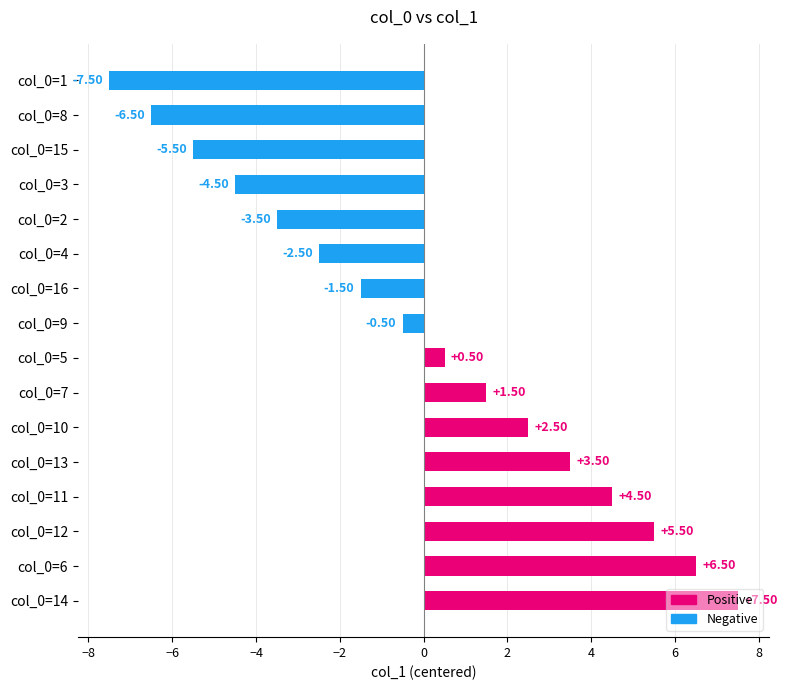

What is the greatest value displayed?

7.5